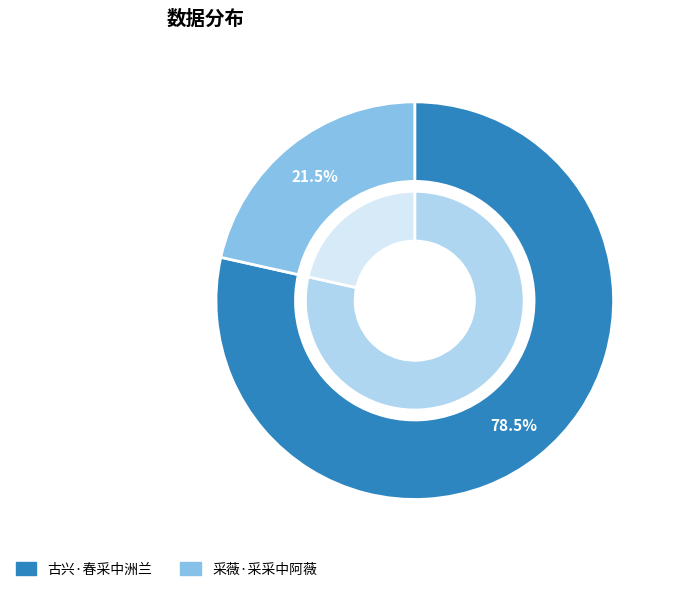

To the nearest percent, what is the difference between the largest and smallest slice percentages?

57%